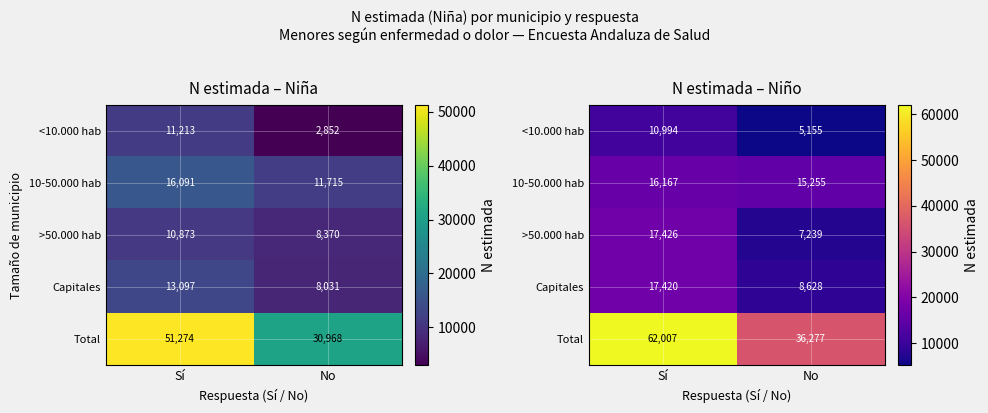

Rank the series at Sí from highest to lowest value.

Total, >50.000 hab, Capitales, 10-50.000 hab, <10.000 hab